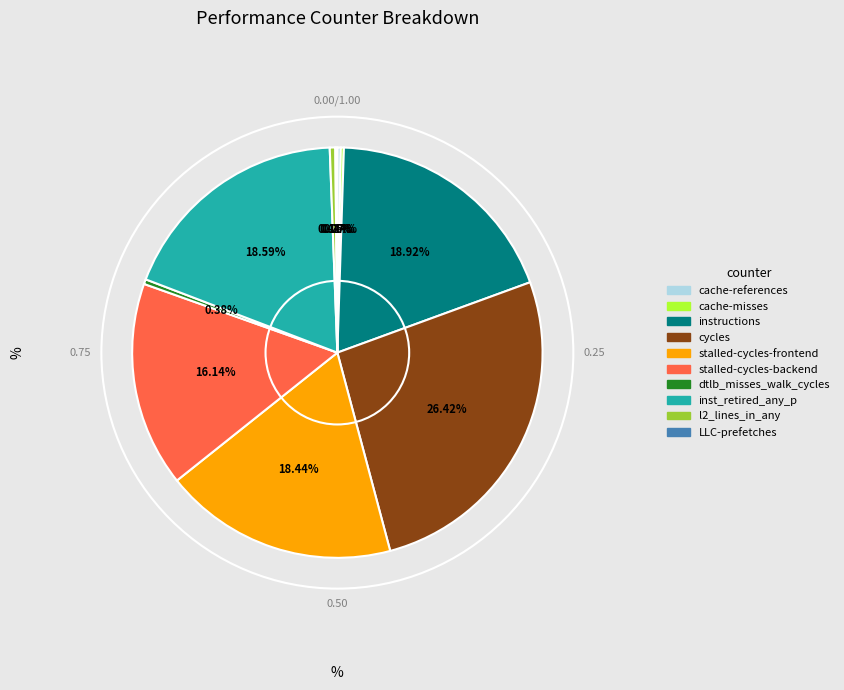

Is the sum of l2_lines_in_any and instructions greater than half?

No